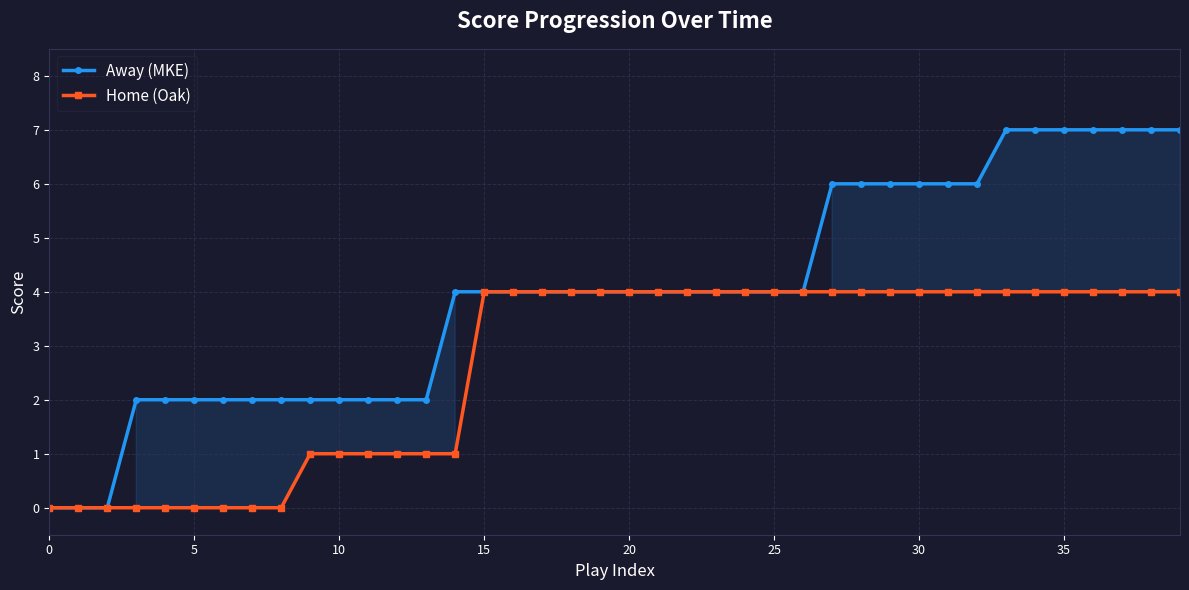

What is the difference between the maximum and minimum values in the Home (Oak) series?

4